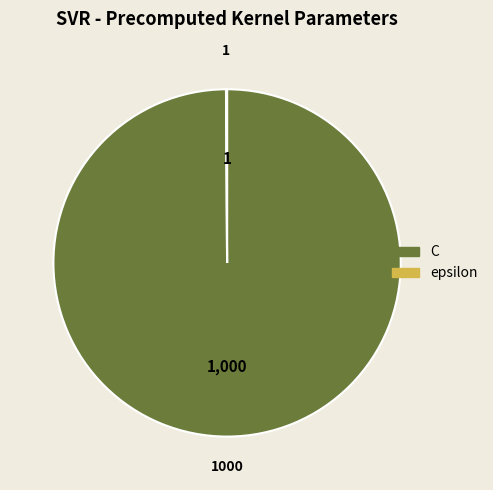

What is the largest slice in the pie chart?

C